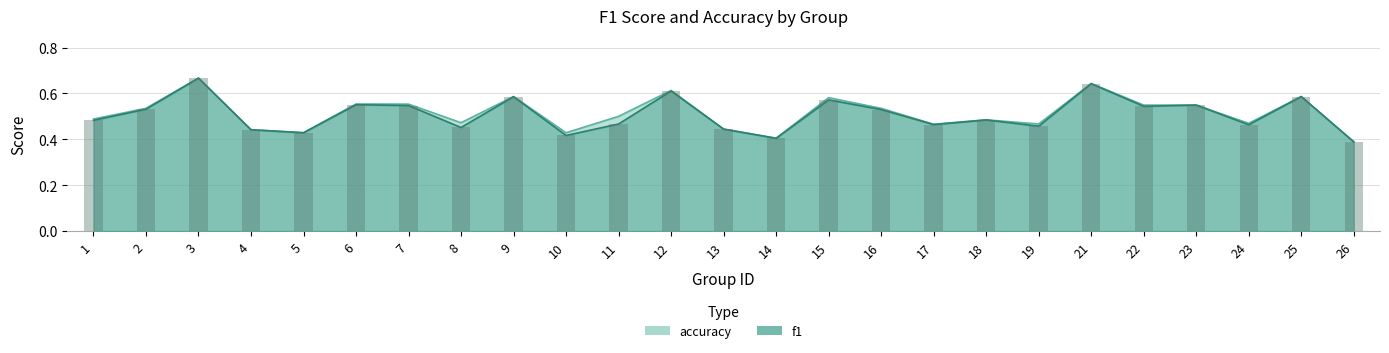

What is the sum of the accuracy values at 12 and 19?

1.1